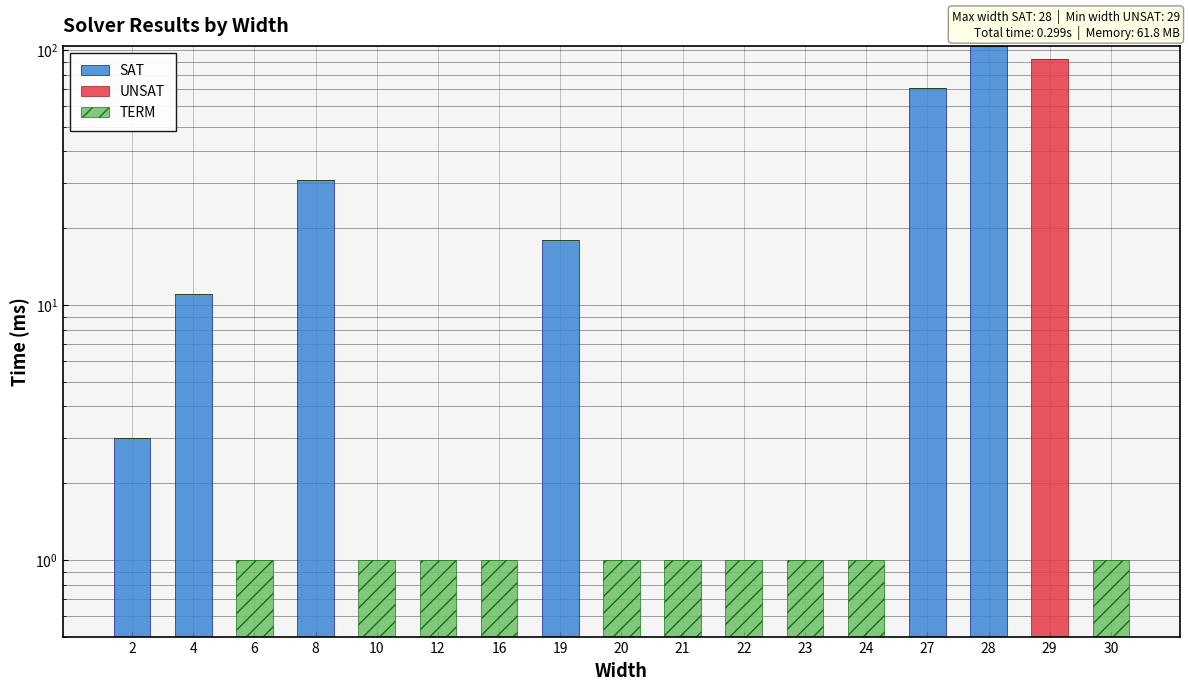

The SAT series shows 0 at 24. True or false?

True